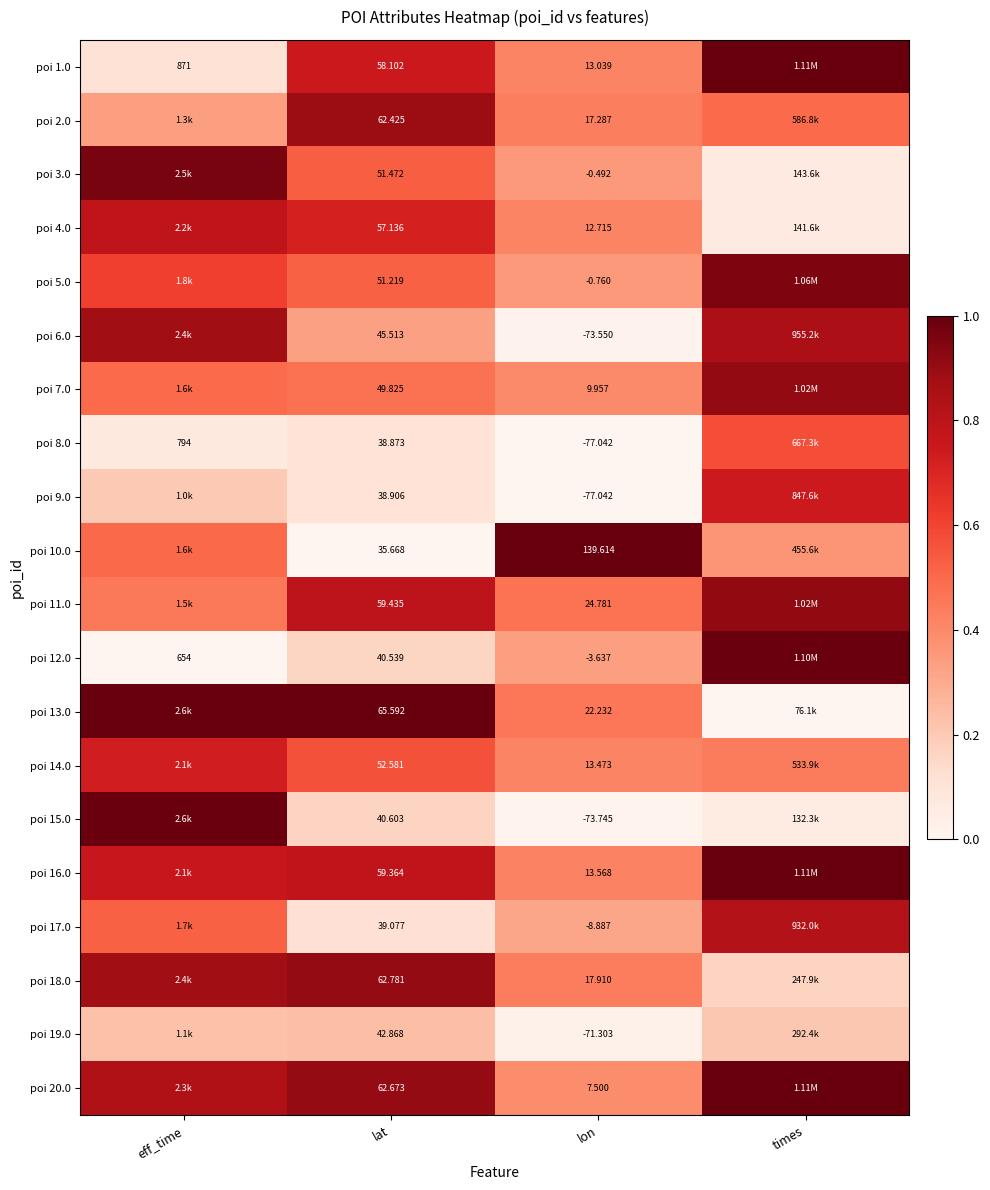

The poi 4.0 series shows 1.3 at eff_time. True or false?

False